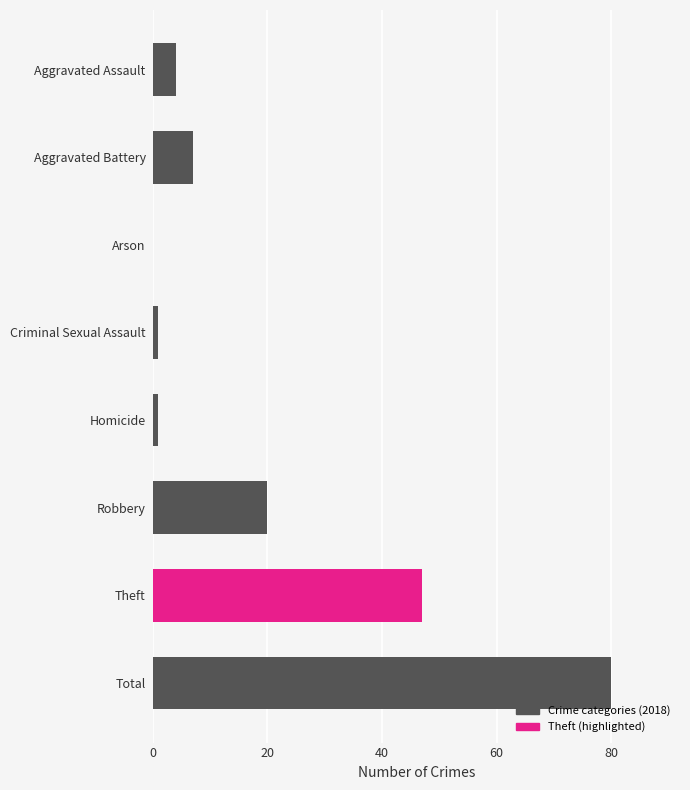

What is the ratio of the value at Total to the value at Aggravated Battery?

11.4